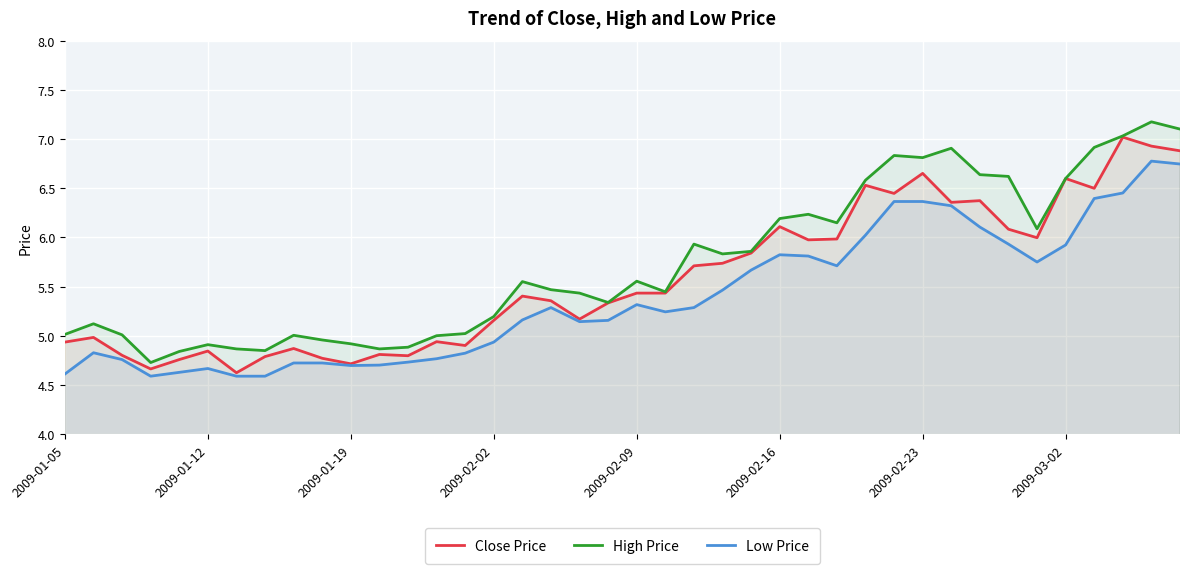

What is the lowest value of the Low Price series?

4.6